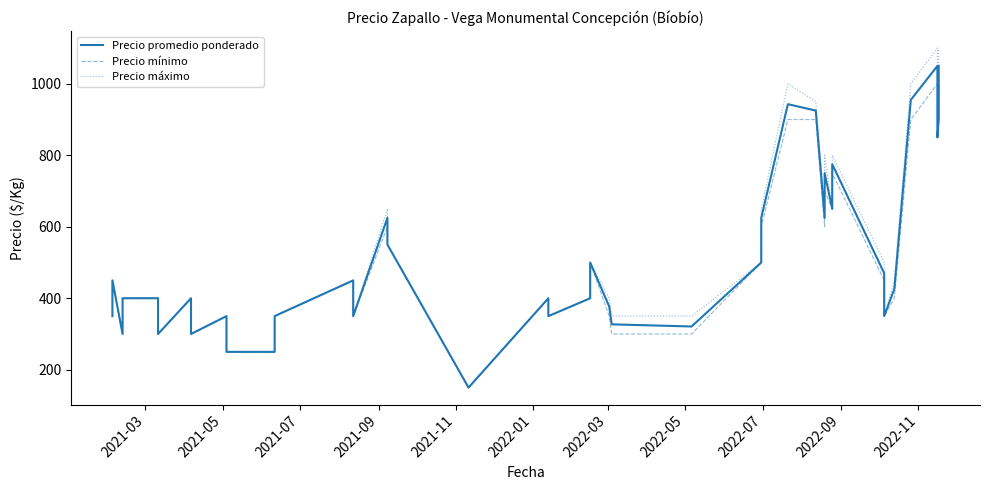

How many interior local peaks does the Precio mínimo series have?

10